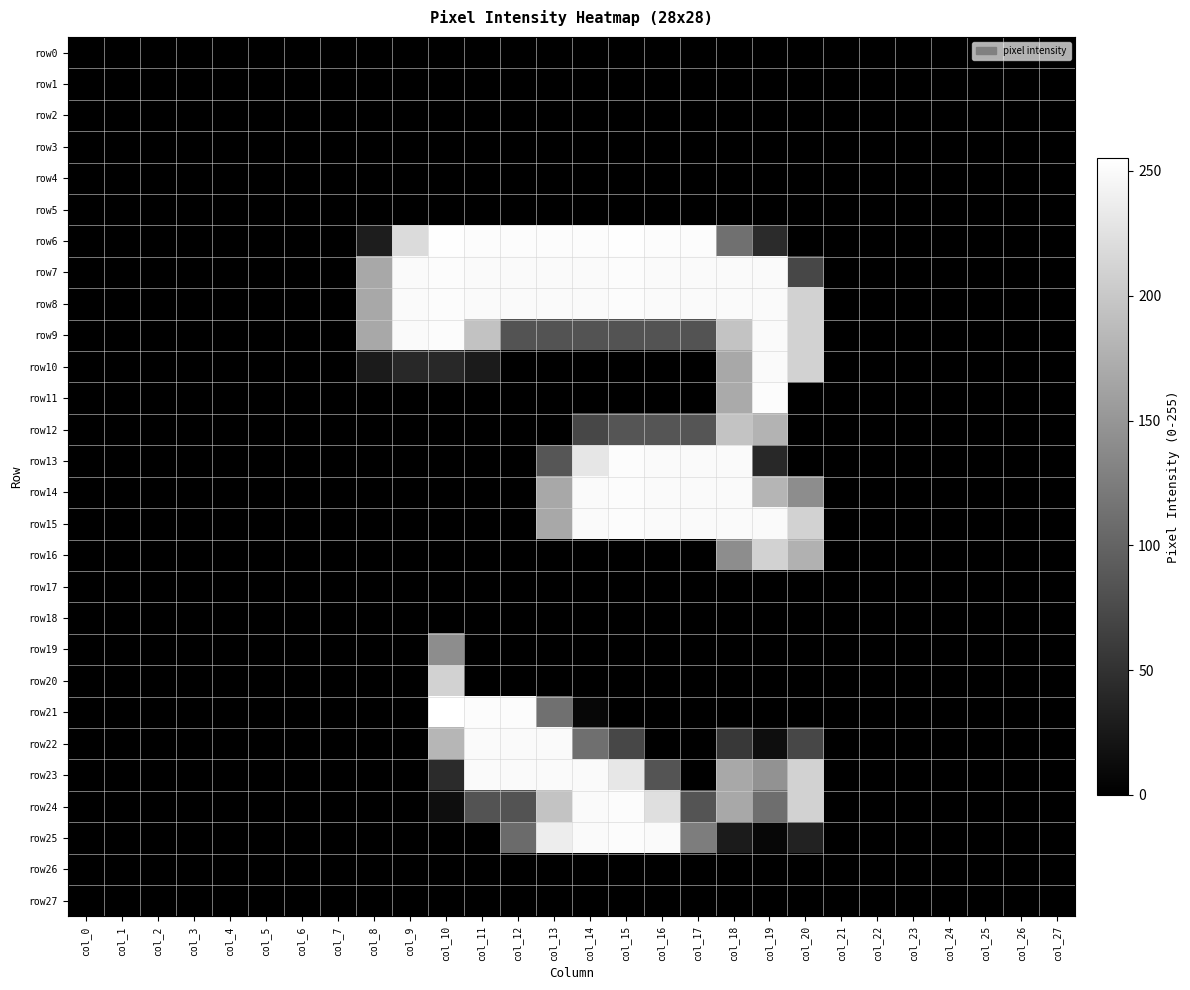

Reading right to left, list all the values displayed in this chart.

row0: col_27=0	col_26=0	col_25=0	col_24=0	col_23=0	col_22=0	col_21=0	col_20=0	col_19=0	col_18=0	col_17=0	col_16=0	col_15=0	col_14=0	col_13=0	col_12=0	col_11=0	col_10=0	col_9=0	col_8=0	col_7=0	col_6=0	col_5=0	col_4=0	col_3=0	col_2=0	col_1=0	col_0=0
row1: col_27=0	col_26=0	col_25=0	col_24=0	col_23=0	col_22=0	col_21=0	col_20=0	col_19=0	col_18=0	col_17=0	col_16=0	col_15=0	col_14=0	col_13=0	col_12=0	col_11=0	col_10=0	col_9=0	col_8=0	col_7=0	col_6=0	col_5=0	col_4=0	col_3=0	col_2=0	col_1=0	col_0=0
row2: col_27=0	col_26=0	col_25=0	col_24=0	col_23=0	col_22=0	col_21=0	col_20=0	col_19=0	col_18=0	col_17=0	col_16=0	col_15=0	col_14=0	col_13=0	col_12=0	col_11=0	col_10=0	col_9=0	col_8=0	col_7=0	col_6=0	col_5=0	col_4=0	col_3=0	col_2=0	col_1=0	col_0=0
row3: col_27=0	col_26=0	col_25=0	col_24=0	col_23=0	col_22=0	col_21=0	col_20=0	col_19=0	col_18=0	col_17=0	col_16=0	col_15=0	col_14=0	col_13=0	col_12=0	col_11=0	col_10=0	col_9=0	col_8=0	col_7=0	col_6=0	col_5=0	col_4=0	col_3=0	col_2=0	col_1=0	col_0=0
row4: col_27=0	col_26=0	col_25=0	col_24=0	col_23=0	col_22=0	col_21=0	col_20=0	col_19=0	col_18=0	col_17=0	col_16=0	col_15=0	col_14=0	col_13=0	col_12=0	col_11=0	col_10=0	col_9=0	col_8=0	col_7=0	col_6=0	col_5=0	col_4=0	col_3=0	col_2=0	col_1=0	col_0=0
row5: col_27=0	col_26=0	col_25=0	col_24=0	col_23=0	col_22=0	col_21=0	col_20=0	col_19=0	col_18=0	col_17=0	col_16=0	col_15=0	col_14=0	col_13=0	col_12=0	col_11=0	col_10=0	col_9=0	col_8=0	col_7=0	col_6=0	col_5=0	col_4=0	col_3=0	col_2=0	col_1=0	col_0=0
row6: col_27=0	col_26=0	col_25=0	col_24=0	col_23=0	col_22=0	col_21=0	col_20=0	col_19=43	col_18=112	col_17=252	col_16=252	col_15=254	col_14=252	col_13=252	col_12=252	col_11=252	col_10=254	col_9=219	col_8=29	col_7=0	col_6=0	col_5=0	col_4=0	col_3=0	col_2=0	col_1=0	col_0=0
row7: col_27=0	col_26=0	col_25=0	col_24=0	col_23=0	col_22=0	col_21=0	col_20=71	col_19=250	col_18=250	col_17=250	col_16=250	col_15=252	col_14=250	col_13=250	col_12=250	col_11=250	col_10=252	col_9=250	col_8=168	col_7=0	col_6=0	col_5=0	col_4=0	col_3=0	col_2=0	col_1=0	col_0=0
row8: col_27=0	col_26=0	col_25=0	col_24=0	col_23=0	col_22=0	col_21=0	col_20=210	col_19=250	col_18=250	col_17=250	col_16=250	col_15=252	col_14=250	col_13=250	col_12=250	col_11=250	col_10=252	col_9=250	col_8=168	col_7=0	col_6=0	col_5=0	col_4=0	col_3=0	col_2=0	col_1=0	col_0=0
row9: col_27=0	col_26=0	col_25=0	col_24=0	col_23=0	col_22=0	col_21=0	col_20=210	col_19=250	col_18=195	col_17=83	col_16=83	col_15=83	col_14=83	col_13=83	col_12=83	col_11=194	col_10=252	col_9=250	col_8=168	col_7=0	col_6=0	col_5=0	col_4=0	col_3=0	col_2=0	col_1=0	col_0=0
row10: col_27=0	col_26=0	col_25=0	col_24=0	col_23=0	col_22=0	col_21=0	col_20=210	col_19=250	col_18=168	col_17=0	col_16=0	col_15=0	col_14=0	col_13=0	col_12=0	col_11=27	col_10=41	col_9=41	col_8=27	col_7=0	col_6=0	col_5=0	col_4=0	col_3=0	col_2=0	col_1=0	col_0=0
row11: col_27=0	col_26=0	col_25=0	col_24=0	col_23=0	col_22=0	col_21=0	col_20=0	col_19=252	col_18=170	col_17=0	col_16=0	col_15=0	col_14=0	col_13=0	col_12=0	col_11=0	col_10=0	col_9=0	col_8=0	col_7=0	col_6=0	col_5=0	col_4=0	col_3=0	col_2=0	col_1=0	col_0=0
row12: col_27=0	col_26=0	col_25=0	col_24=0	col_23=0	col_22=0	col_21=0	col_20=0	col_19=179	col_18=196	col_17=85	col_16=85	col_15=85	col_14=71	col_13=0	col_12=0	col_11=0	col_10=0	col_9=0	col_8=0	col_7=0	col_6=0	col_5=0	col_4=0	col_3=0	col_2=0	col_1=0	col_0=0
row13: col_27=0	col_26=0	col_25=0	col_24=0	col_23=0	col_22=0	col_21=0	col_20=0	col_19=41	col_18=250	col_17=250	col_16=250	col_15=252	col_14=230	col_13=86	col_12=0	col_11=0	col_10=0	col_9=0	col_8=0	col_7=0	col_6=0	col_5=0	col_4=0	col_3=0	col_2=0	col_1=0	col_0=0
row14: col_27=0	col_26=0	col_25=0	col_24=0	col_23=0	col_22=0	col_21=0	col_20=141	col_19=181	col_18=250	col_17=250	col_16=250	col_15=252	col_14=250	col_13=168	col_12=0	col_11=0	col_10=0	col_9=0	col_8=0	col_7=0	col_6=0	col_5=0	col_4=0	col_3=0	col_2=0	col_1=0	col_0=0
row15: col_27=0	col_26=0	col_25=0	col_24=0	col_23=0	col_22=0	col_21=0	col_20=210	col_19=250	col_18=250	col_17=250	col_16=250	col_15=252	col_14=250	col_13=168	col_12=0	col_11=0	col_10=0	col_9=0	col_8=0	col_7=0	col_6=0	col_5=0	col_4=0	col_3=0	col_2=0	col_1=0	col_0=0
row16: col_27=0	col_26=0	col_25=0	col_24=0	col_23=0	col_22=0	col_21=0	col_20=177	col_19=210	col_18=141	col_17=0	col_16=0	col_15=0	col_14=0	col_13=0	col_12=0	col_11=0	col_10=0	col_9=0	col_8=0	col_7=0	col_6=0	col_5=0	col_4=0	col_3=0	col_2=0	col_1=0	col_0=0
row17: col_27=0	col_26=0	col_25=0	col_24=0	col_23=0	col_22=0	col_21=0	col_20=0	col_19=0	col_18=0	col_17=0	col_16=0	col_15=0	col_14=0	col_13=0	col_12=0	col_11=0	col_10=0	col_9=0	col_8=0	col_7=0	col_6=0	col_5=0	col_4=0	col_3=0	col_2=0	col_1=0	col_0=0
row18: col_27=0	col_26=0	col_25=0	col_24=0	col_23=0	col_22=0	col_21=0	col_20=0	col_19=0	col_18=0	col_17=0	col_16=0	col_15=0	col_14=0	col_13=0	col_12=0	col_11=0	col_10=0	col_9=0	col_8=0	col_7=0	col_6=0	col_5=0	col_4=0	col_3=0	col_2=0	col_1=0	col_0=0
row19: col_27=0	col_26=0	col_25=0	col_24=0	col_23=0	col_22=0	col_21=0	col_20=0	col_19=0	col_18=0	col_17=0	col_16=0	col_15=0	col_14=0	col_13=0	col_12=0	col_11=0	col_10=141	col_9=0	col_8=0	col_7=0	col_6=0	col_5=0	col_4=0	col_3=0	col_2=0	col_1=0	col_0=0
row20: col_27=0	col_26=0	col_25=0	col_24=0	col_23=0	col_22=0	col_21=0	col_20=0	col_19=0	col_18=0	col_17=0	col_16=0	col_15=0	col_14=0	col_13=0	col_12=0	col_11=0	col_10=210	col_9=0	col_8=0	col_7=0	col_6=0	col_5=0	col_4=0	col_3=0	col_2=0	col_1=0	col_0=0
row21: col_27=0	col_26=0	col_25=0	col_24=0	col_23=0	col_22=0	col_21=0	col_20=0	col_19=0	col_18=0	col_17=0	col_16=0	col_15=0	col_14=7	col_13=112	col_12=252	col_11=252	col_10=255	col_9=0	col_8=0	col_7=0	col_6=0	col_5=0	col_4=0	col_3=0	col_2=0	col_1=0	col_0=0
row22: col_27=0	col_26=0	col_25=0	col_24=0	col_23=0	col_22=0	col_21=0	col_20=71	col_19=14	col_18=57	col_17=0	col_16=0	col_15=71	col_14=111	col_13=250	col_12=250	col_11=250	col_10=182	col_9=0	col_8=0	col_7=0	col_6=0	col_5=0	col_4=0	col_3=0	col_2=0	col_1=0	col_0=0
row23: col_27=0	col_26=0	col_25=0	col_24=0	col_23=0	col_22=0	col_21=0	col_20=210	col_19=146	col_18=168	col_17=0	col_16=84	col_15=231	col_14=250	col_13=250	col_12=250	col_11=250	col_10=43	col_9=0	col_8=0	col_7=0	col_6=0	col_5=0	col_4=0	col_3=0	col_2=0	col_1=0	col_0=0
row24: col_27=0	col_26=0	col_25=0	col_24=0	col_23=0	col_22=0	col_21=0	col_20=210	col_19=110	col_18=168	col_17=84	col_16=223	col_15=252	col_14=250	col_13=195	col_12=83	col_11=83	col_10=14	col_9=0	col_8=0	col_7=0	col_6=0	col_5=0	col_4=0	col_3=0	col_2=0	col_1=0	col_0=0
row25: col_27=0	col_26=0	col_25=0	col_24=0	col_23=0	col_22=0	col_21=0	col_20=34	col_19=7	col_18=27	col_17=125	col_16=250	col_15=252	col_14=250	col_13=237	col_12=107	col_11=0	col_10=0	col_9=0	col_8=0	col_7=0	col_6=0	col_5=0	col_4=0	col_3=0	col_2=0	col_1=0	col_0=0
row26: col_27=0	col_26=0	col_25=0	col_24=0	col_23=0	col_22=0	col_21=0	col_20=0	col_19=0	col_18=0	col_17=0	col_16=0	col_15=0	col_14=0	col_13=0	col_12=0	col_11=0	col_10=0	col_9=0	col_8=0	col_7=0	col_6=0	col_5=0	col_4=0	col_3=0	col_2=0	col_1=0	col_0=0
row27: col_27=0	col_26=0	col_25=0	col_24=0	col_23=0	col_22=0	col_21=0	col_20=0	col_19=0	col_18=0	col_17=0	col_16=0	col_15=0	col_14=0	col_13=0	col_12=0	col_11=0	col_10=0	col_9=0	col_8=0	col_7=0	col_6=0	col_5=0	col_4=0	col_3=0	col_2=0	col_1=0	col_0=0